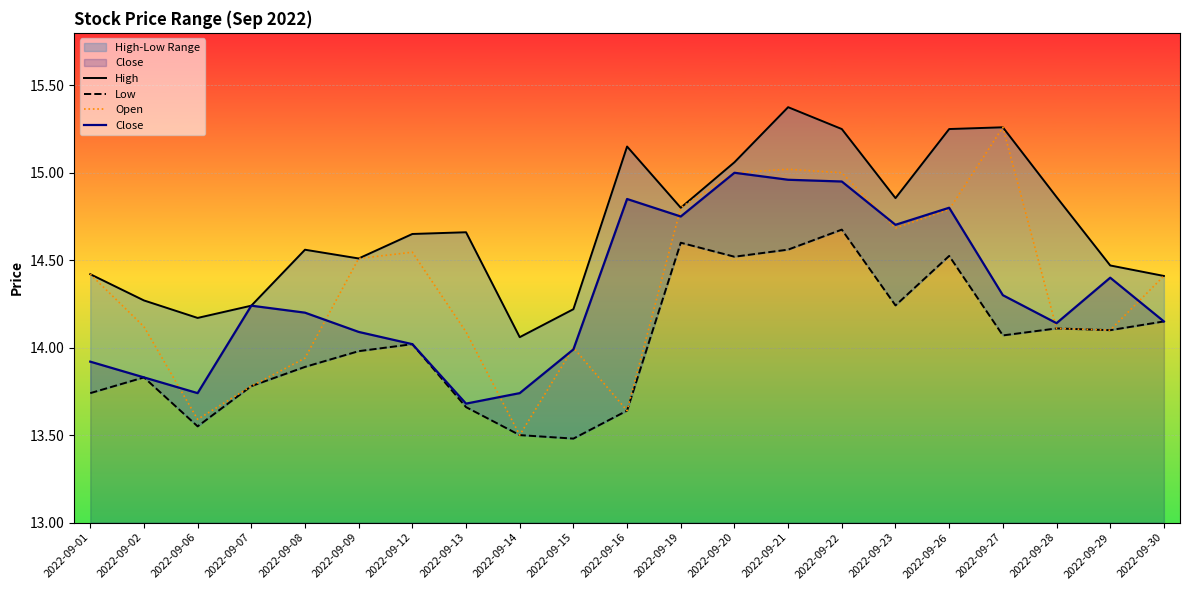

Which category has the highest value in the Open series?

2022-09-27